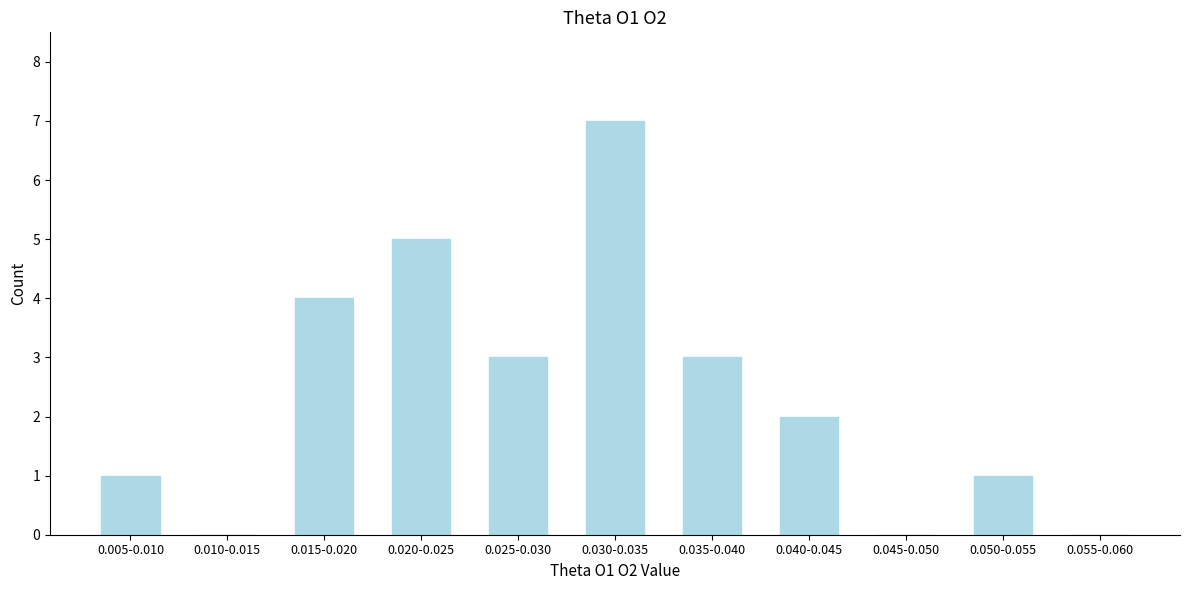

Reading right to left, extract all data points from this chart.

0.055-0.060=0	0.050-0.055=1	0.045-0.050=0	0.040-0.045=2	0.035-0.040=3	0.030-0.035=7	0.025-0.030=3	0.020-0.025=5	0.015-0.020=4	0.010-0.015=0	0.005-0.010=1